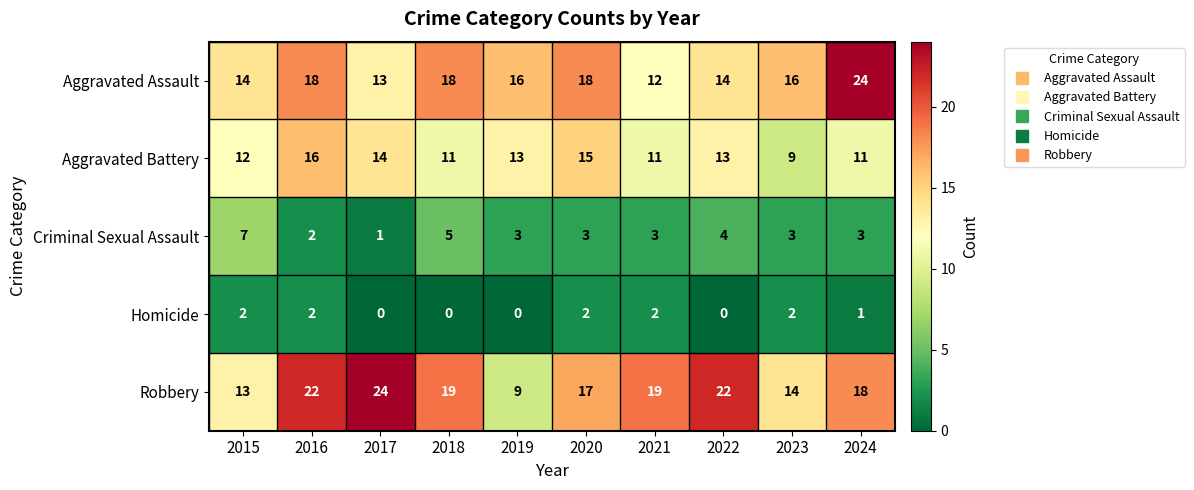

Rank the series at 2022 from lowest to highest value.

Homicide, Criminal Sexual Assault, Aggravated Battery, Aggravated Assault, Robbery